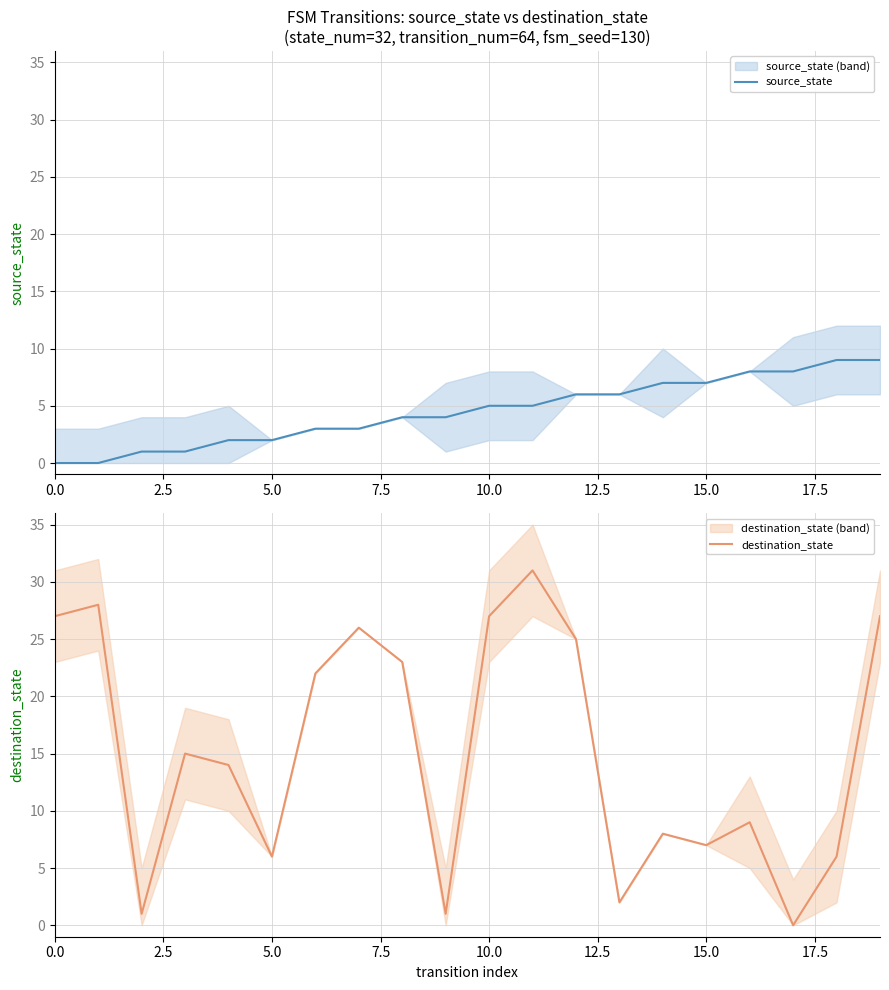

How many intersections are there between source_state and destination_state?

6